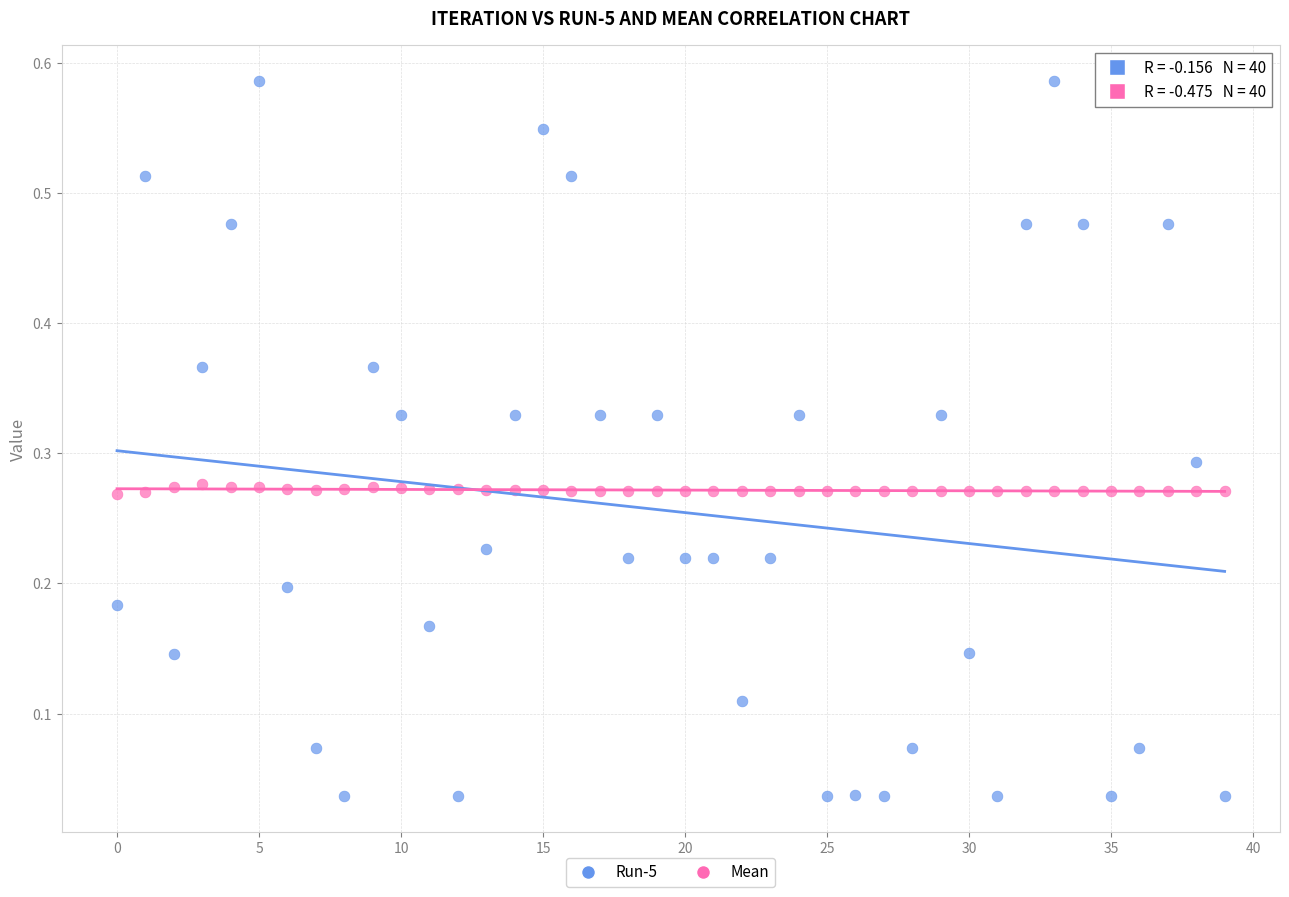

Which series reaches the minimum Y coordinate?

Run-5